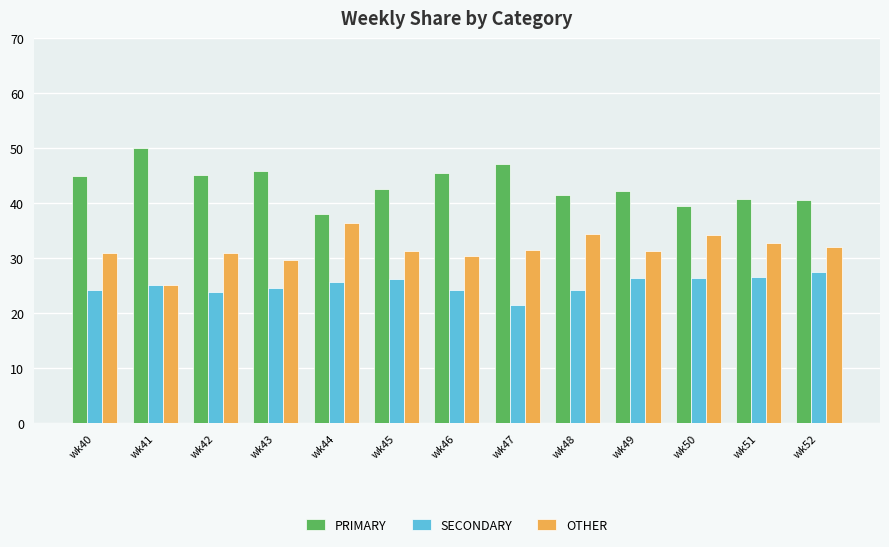

What is the difference between the highest and lowest values at wk47?

25.7